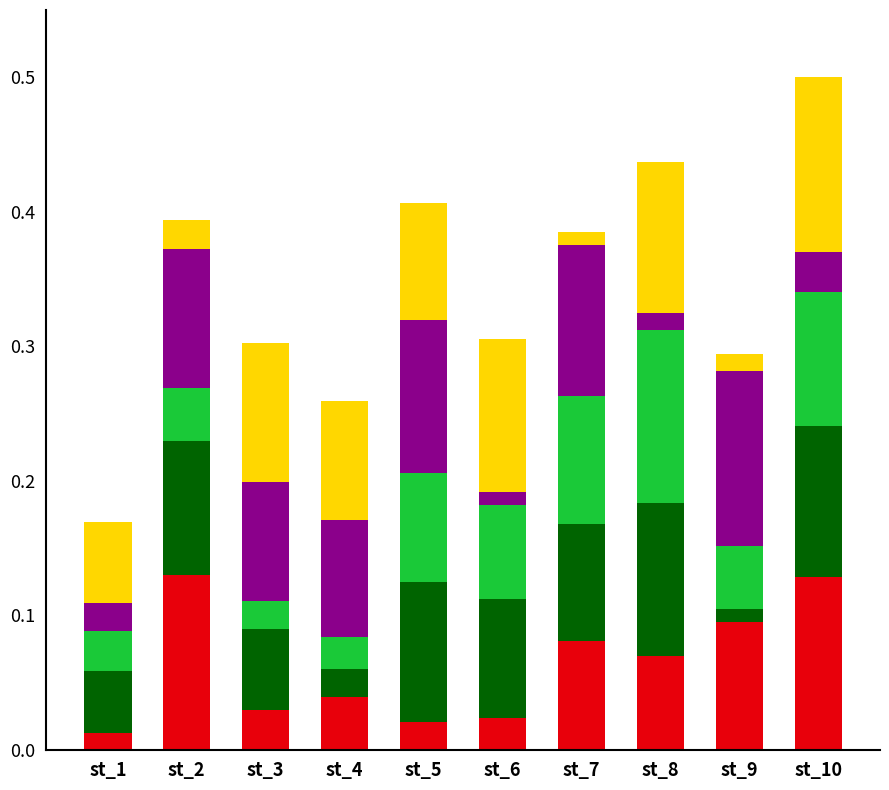

At which category is the sum across all series the highest?

st_10